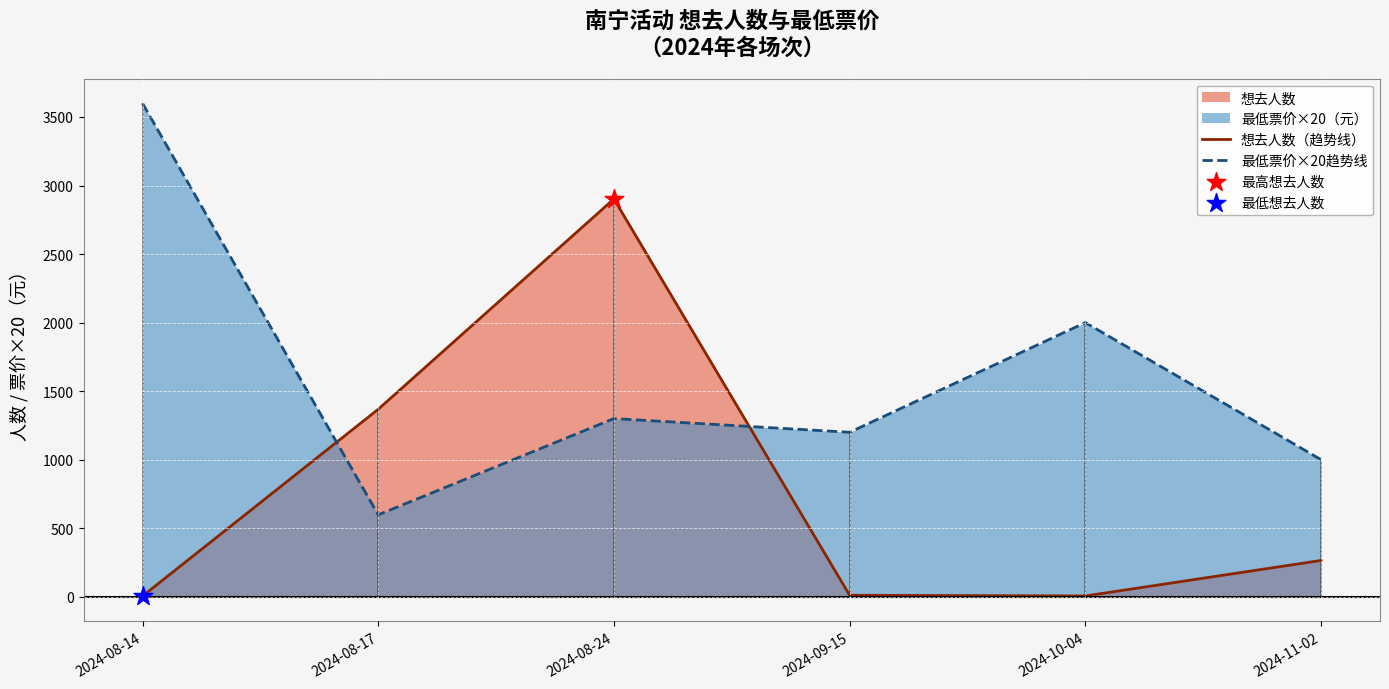

Which series has the largest total across all categories?

最低票价×20趋势线